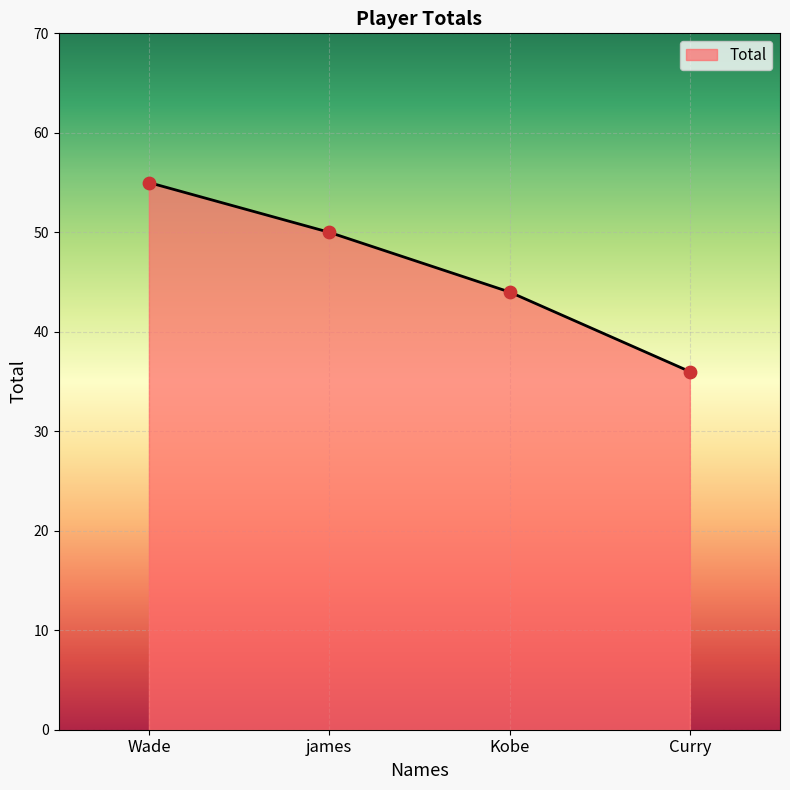

What is the change in value from Wade to james?

-5